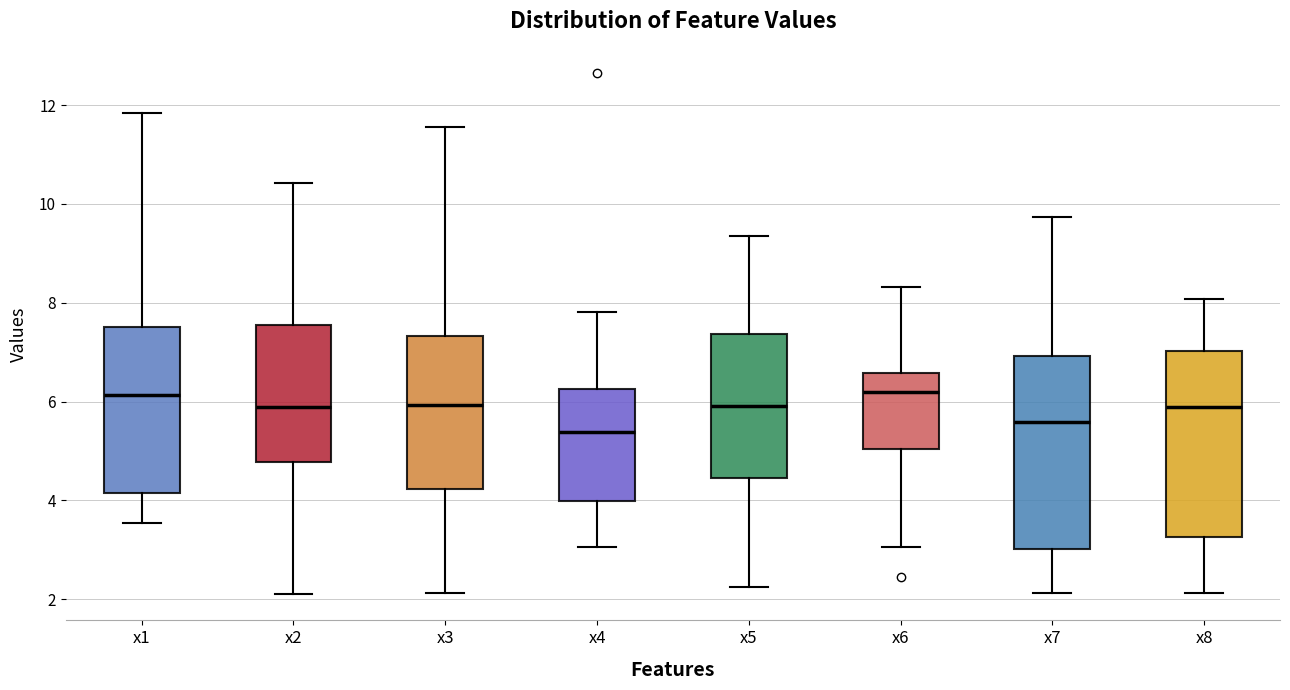

Reading left to right, read every box against the y-axis: the position of its median line, the range the box covers, and the ends of its whiskers. The values are not printed on the chart, so give them approximately, as read against the axis.

x1: median 6.2, box 4.2 to 7.6, whiskers 3.6 to 11.8
x2: median 5.8, box 4.8 to 7.6, whiskers 2.0 to 10.4
x3: median 6.0, box 4.2 to 7.4, whiskers 2.2 to 11.6
x4: median 5.4, box 4.0 to 6.2, whiskers 3.0 to 7.8
x5: median 6.0, box 4.4 to 7.4, whiskers 2.2 to 9.4
x6: median 6.2, box 5.0 to 6.6, whiskers 3.0 to 8.4
x7: median 5.6, box 3.0 to 7.0, whiskers 2.2 to 9.8
x8: median 5.8, box 3.2 to 7.0, whiskers 2.2 to 8.0